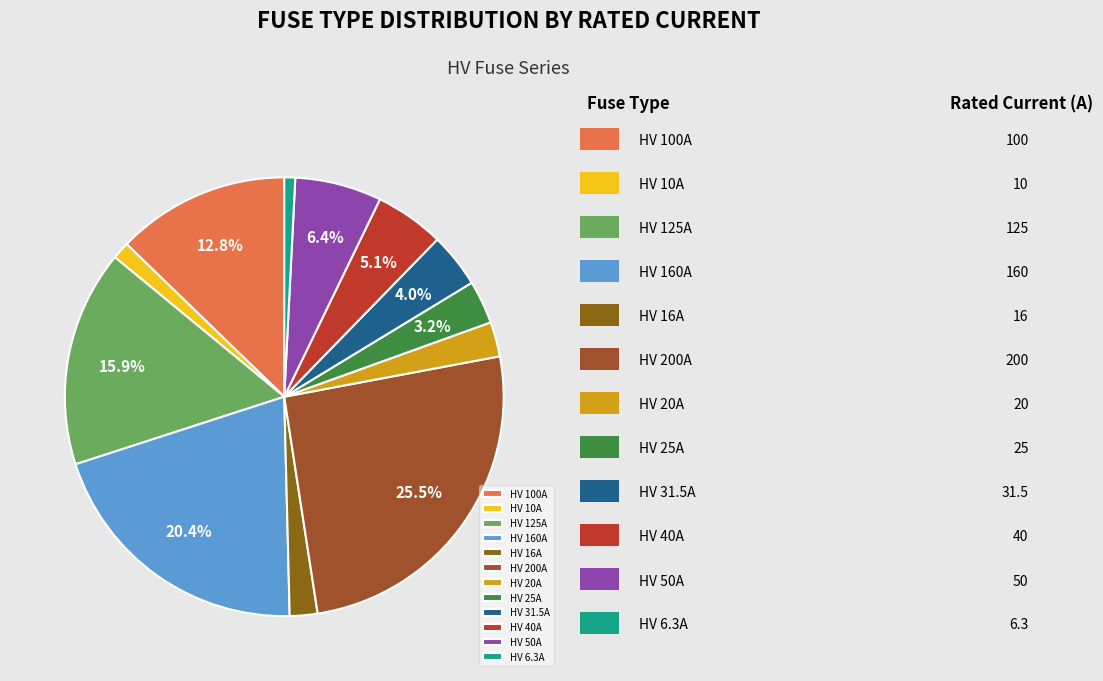

Count the number of slices in the pie.

12